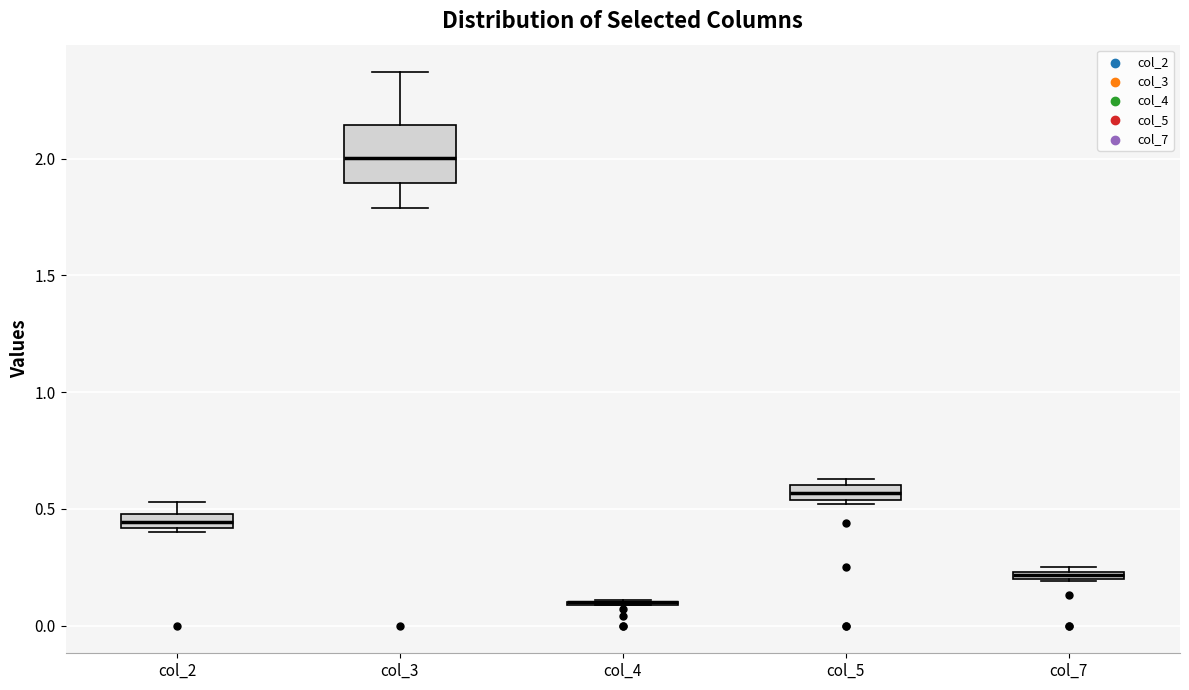

Comparing the boxes themselves (not the whiskers), which one is the tallest?

col_3